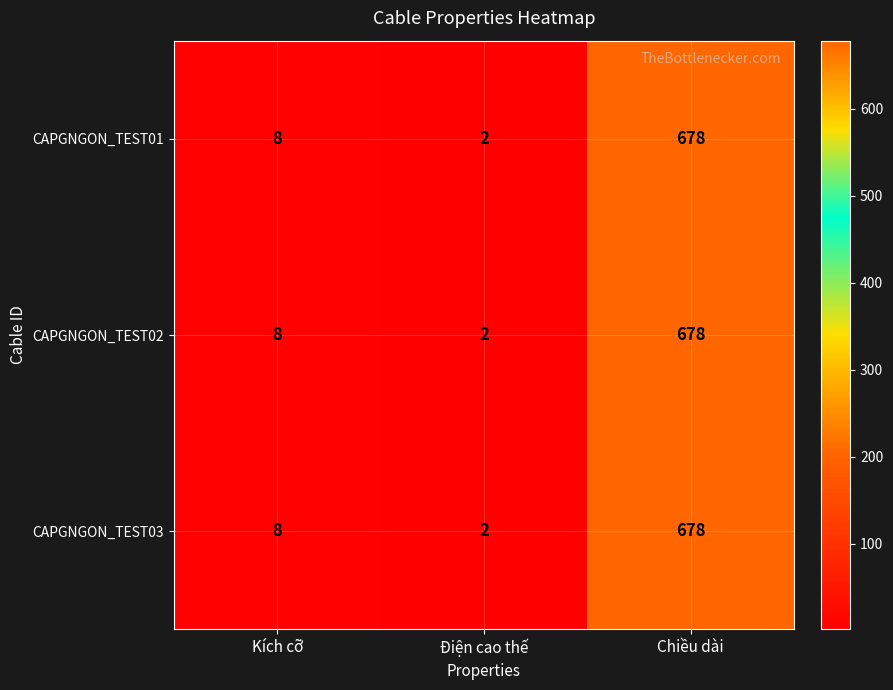

Reading right to left, list all the values displayed in this chart.

CAPGNGON_TEST01: 678	2	8
CAPGNGON_TEST02: 678	2	8
CAPGNGON_TEST03: 678	2	8